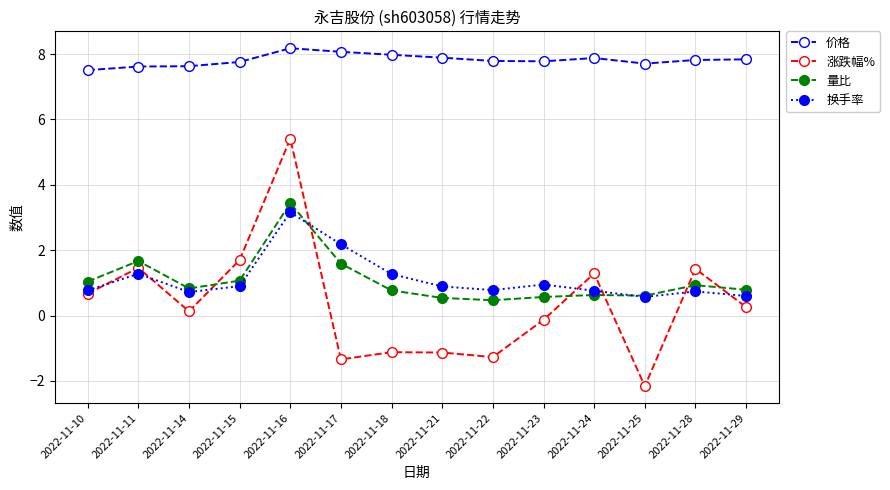

At which category is the sum across all series the highest?

2022-11-16